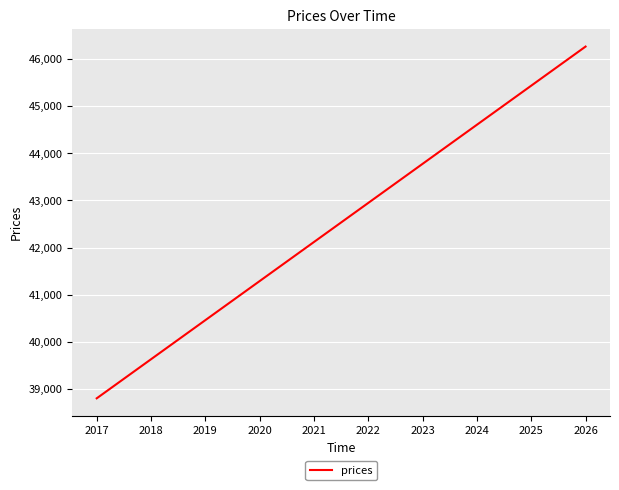

What is the ratio of the value at 2022 to the value at 2018?

1.1